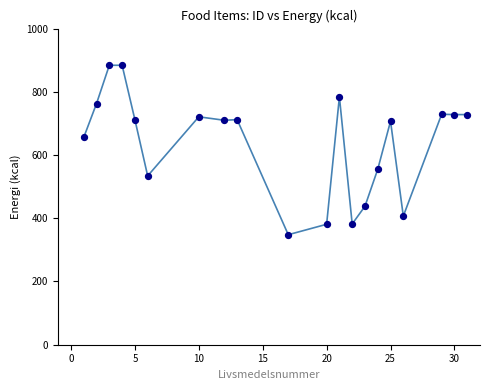

What Y value in the scatter plot is closest to 616?

656